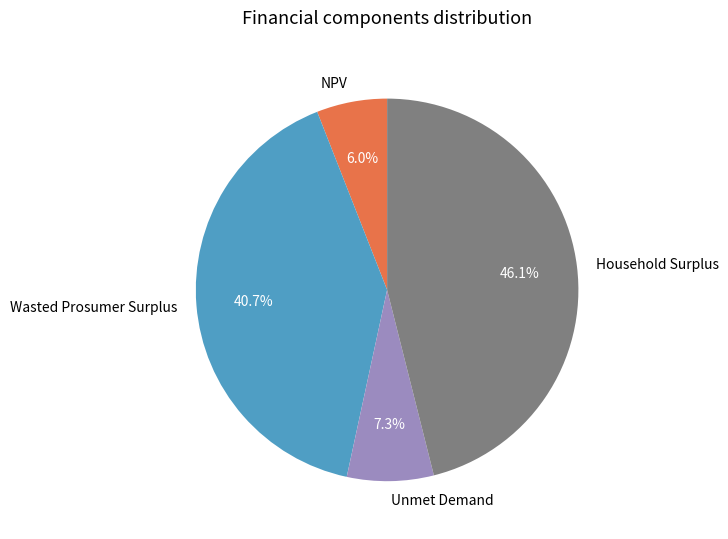

Is it true that Wasted Prosumer Surplus is 41% of the pie?

True